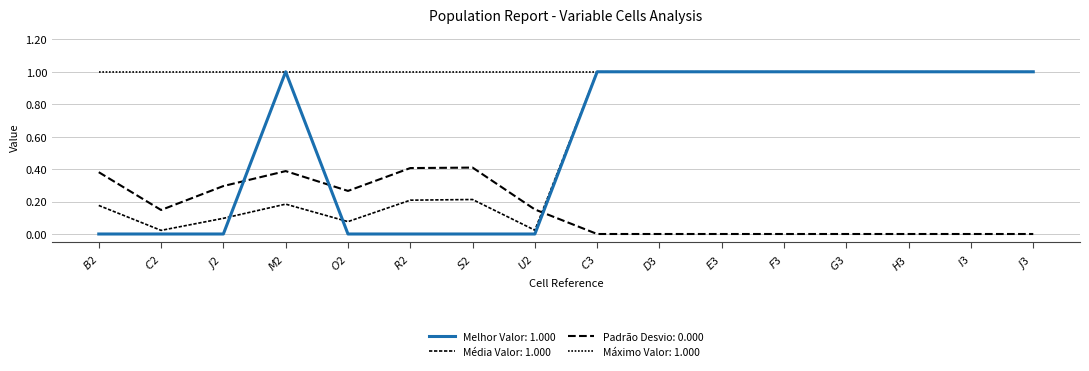

Which series has the widest spread of values?

Melhor Valor